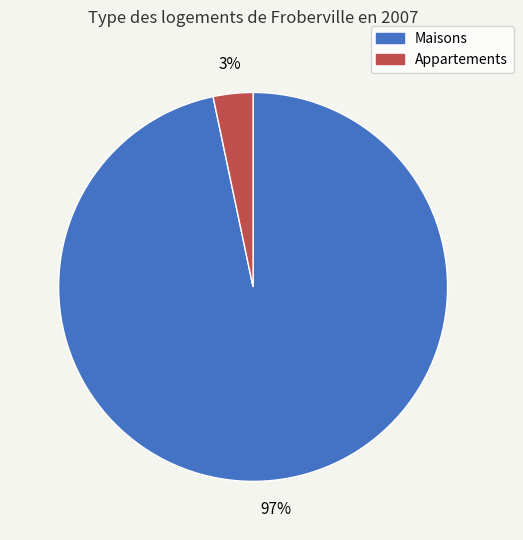

True or false: Appartements accounts for 18% of the total.

False